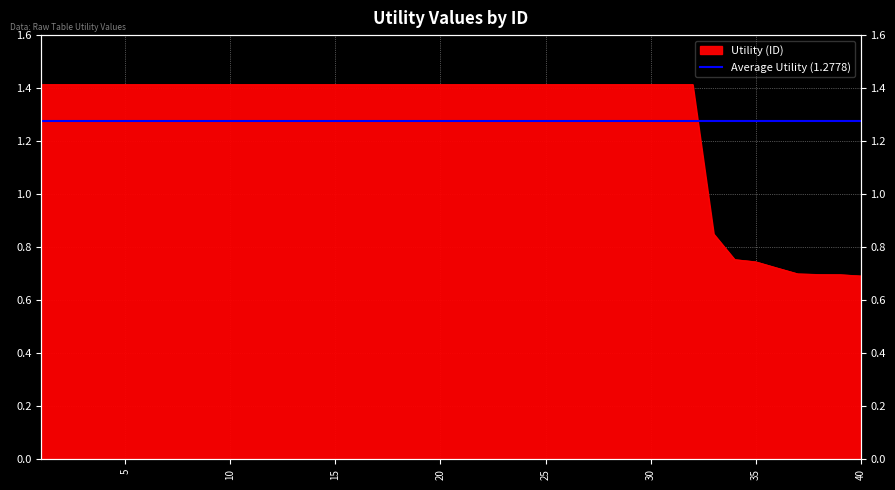

Approximately how many times larger is the value at 40 compared to 22?

0.5